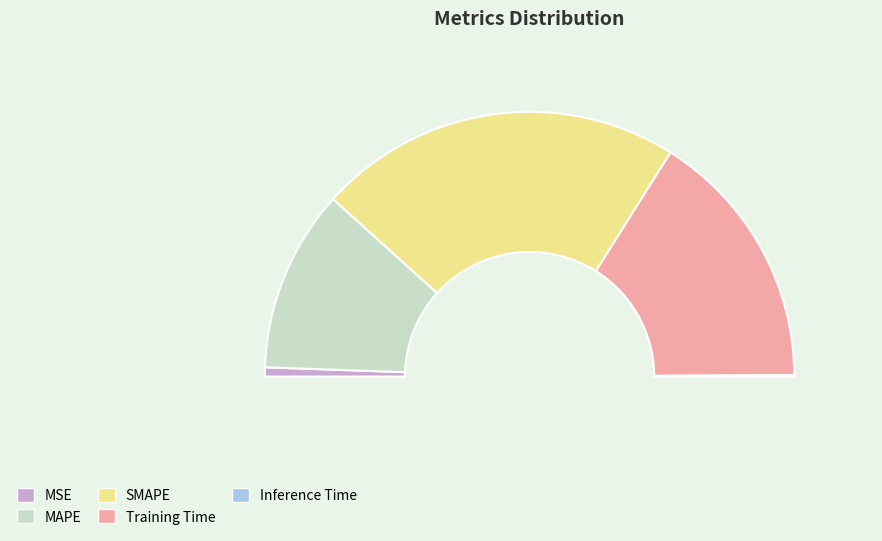

To the nearest percent, what is the combined percentage of MSE and Inference Time?

1%